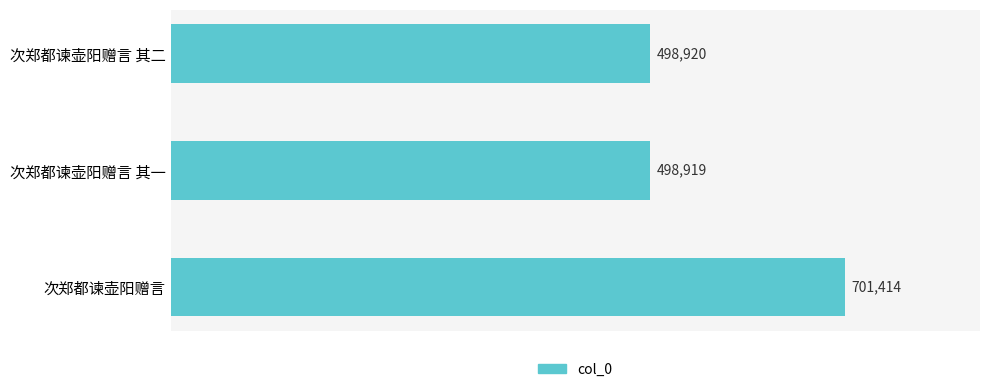

Reading bottom to top, extract all data points from this chart.

次郑都谏壶阳赠言=701414	次郑都谏壶阳赠言 其一=498919	次郑都谏壶阳赠言 其二=498920